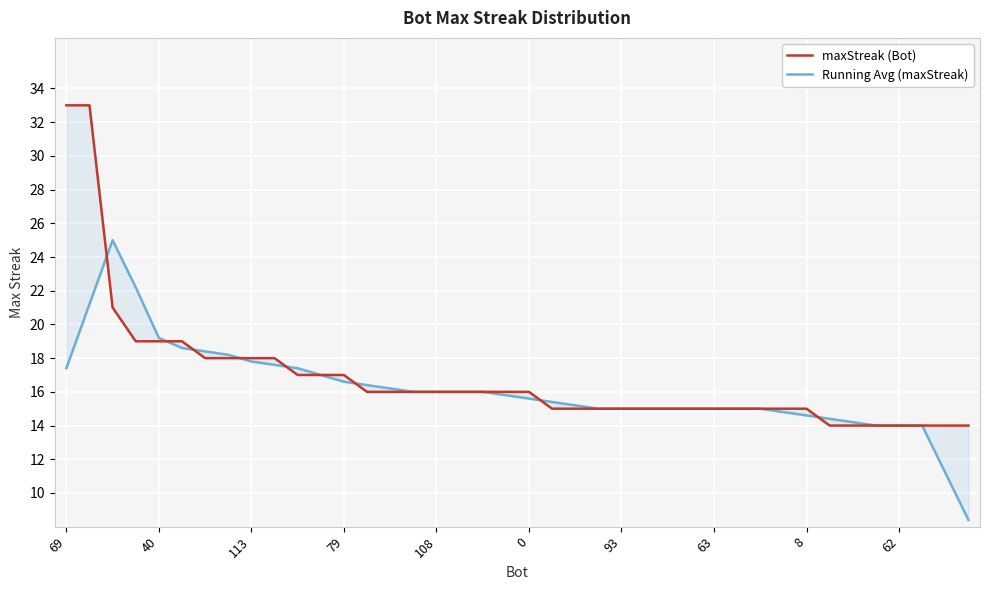

What are all the series names shown in the legend?

maxStreak (Bot), Running Avg (maxStreak)